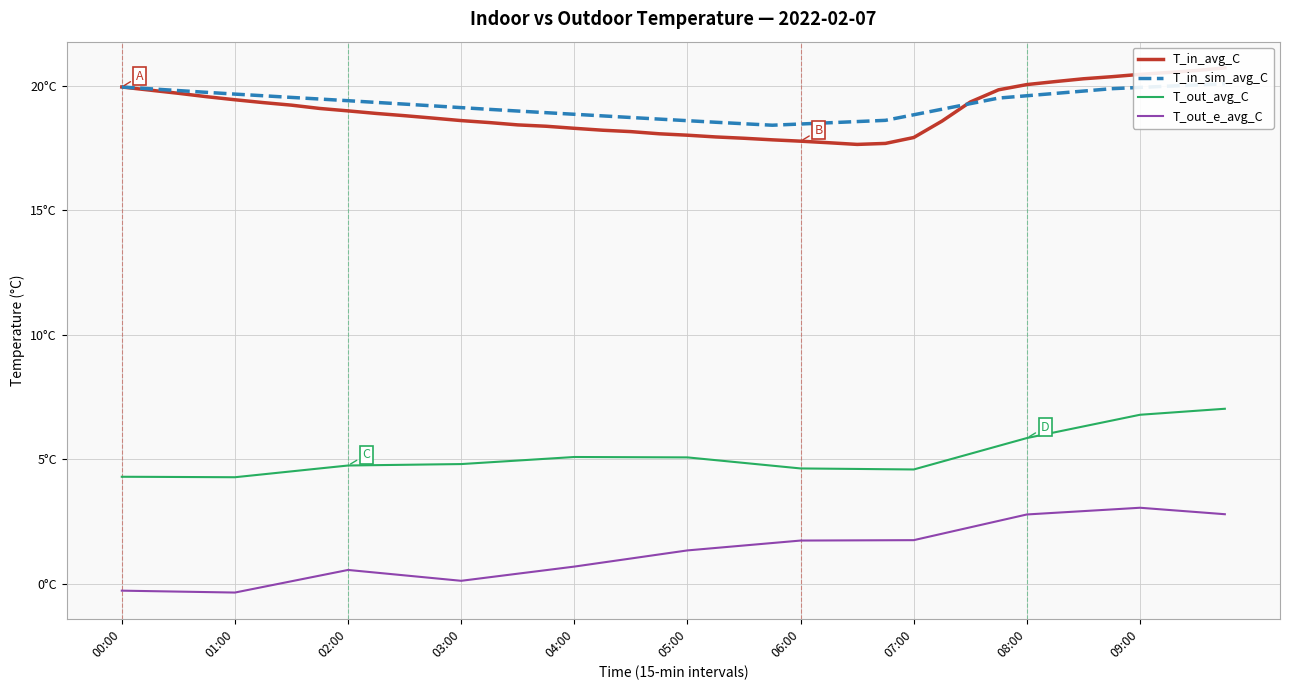

Rank the categories by T_in_sim_avg_C value from highest to lowest.

39, 38, 37, 00:00, 36, 35, 01:00, 02:00, 34, 03:00, 33, 04:00, 05:00, 32, 06:00, 31, 07:00, 08:00, 09:00, 30, 10, 11, 12, 29, 13, 14, 15, 16, 28, 17, 18, 19, 27, 20, 26, 21, 25, 22, 24, 23